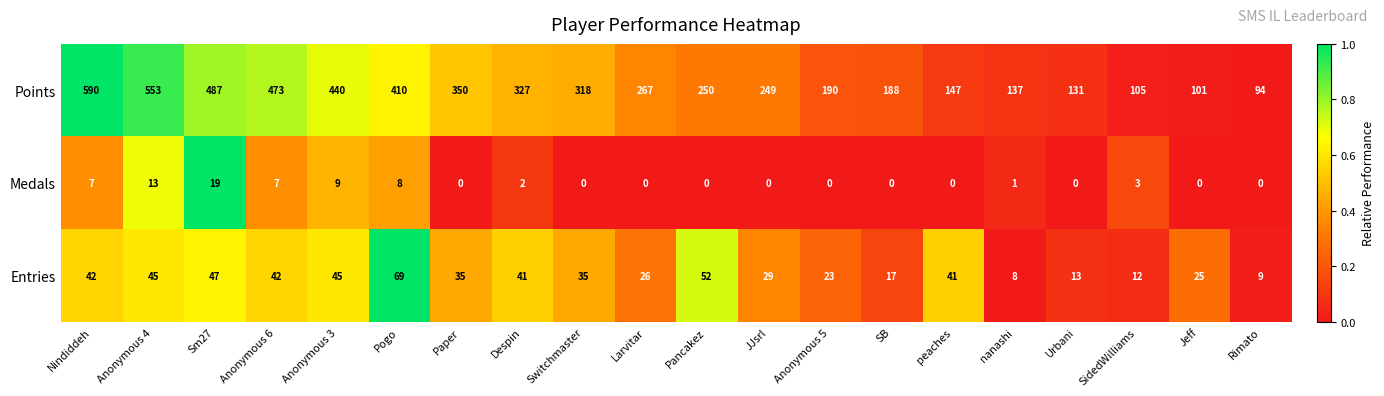

Is it true that Points equals 441 at Pancakez?

False